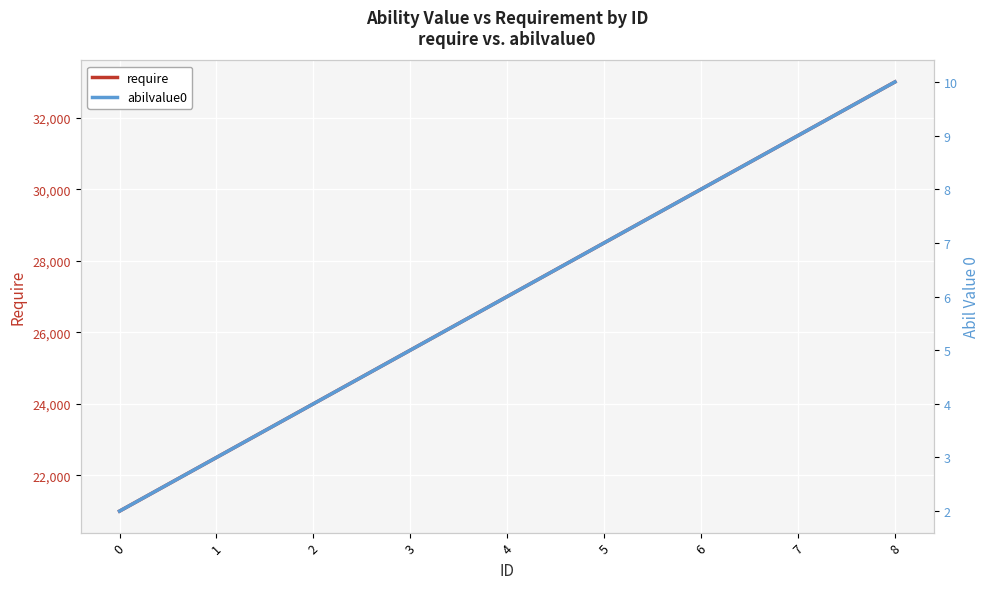

True or false: require has a value of 33000 at 8.

True